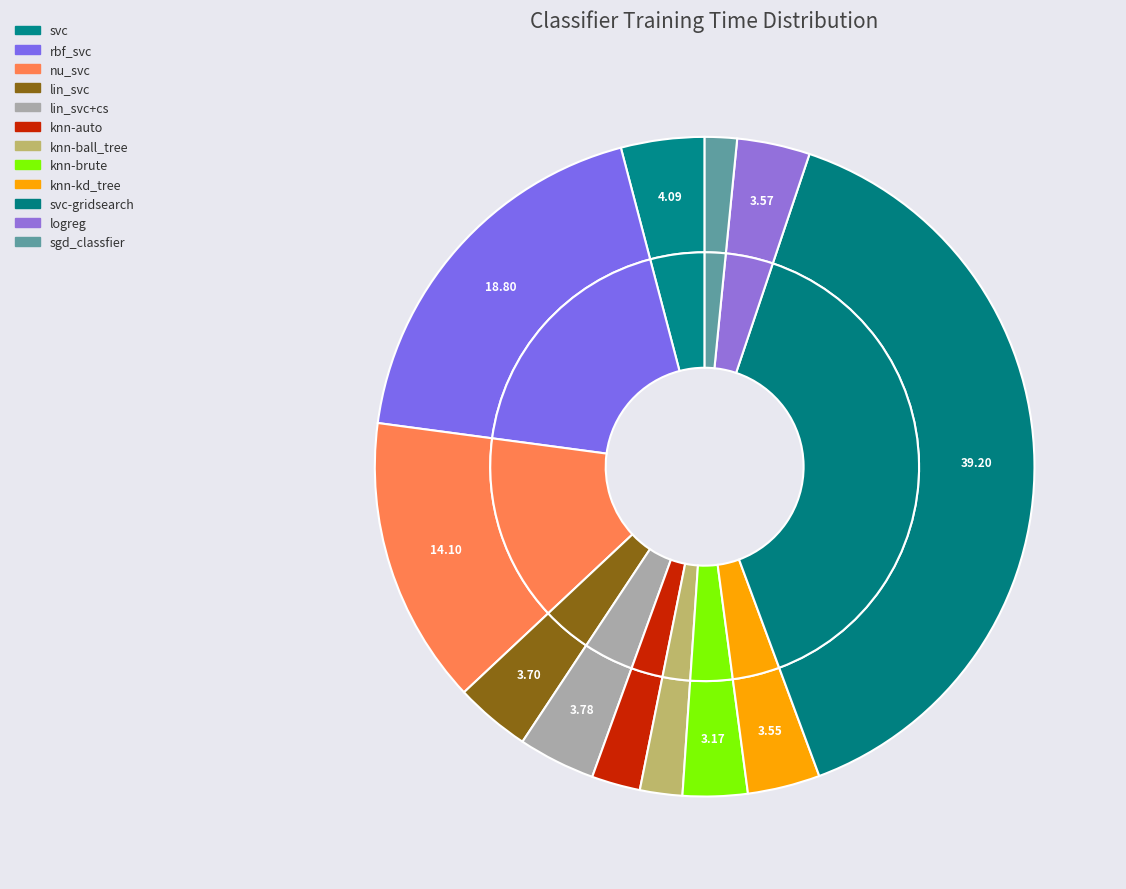

Rank the categories by value from highest to lowest.

svc-gridsearch, rbf_svc, nu_svc, svc, lin_svc+cs, lin_svc, logreg, knn-kd_tree, knn-brute, knn-auto, knn-ball_tree, sgd_classfier